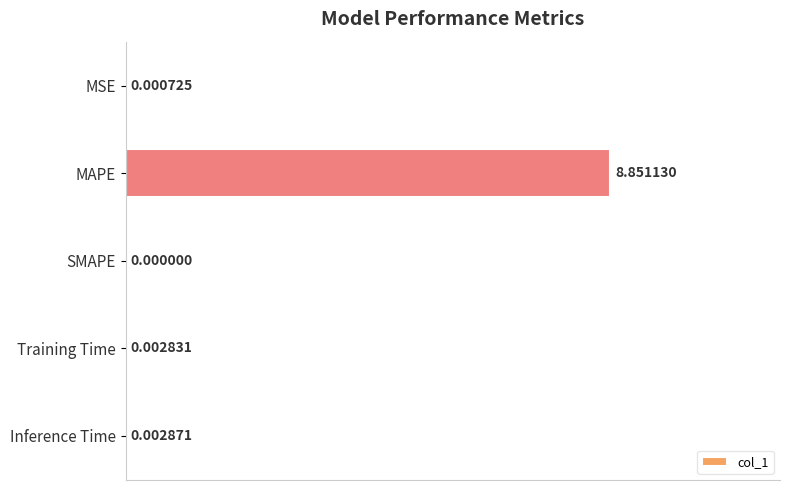

At which label is the value closest to 4?

Inference Time